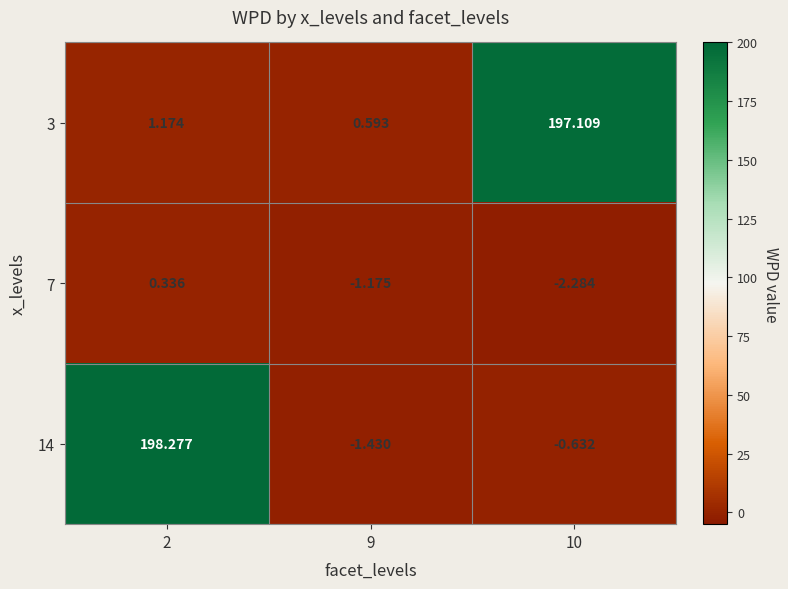

Count the number of data series in this chart.

3